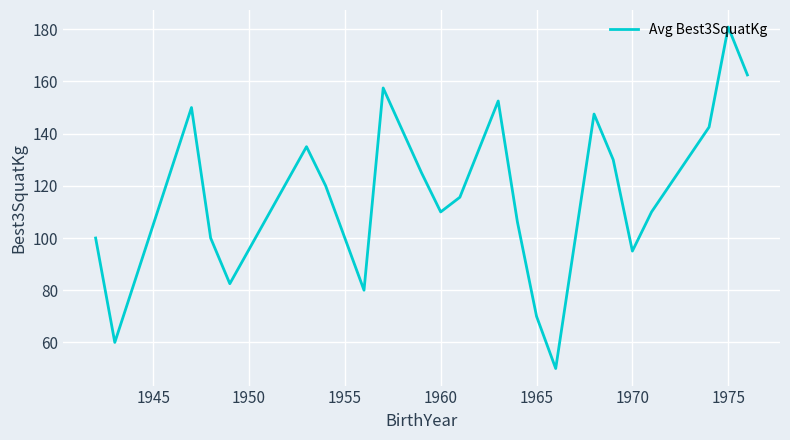

What is the smallest value displayed?

50.0